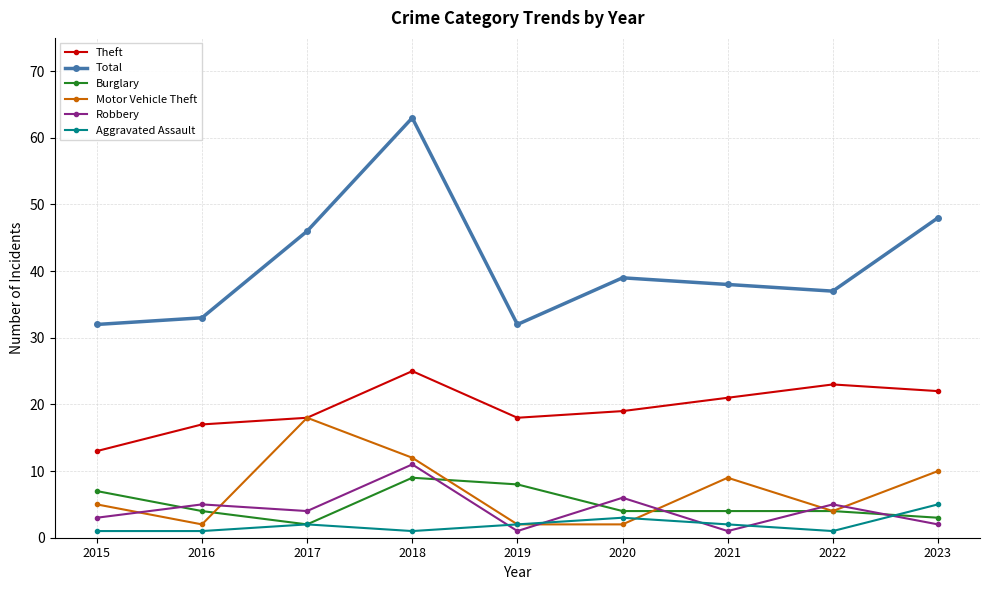

What is the sum of the Robbery values at 2016 and 2020?

11